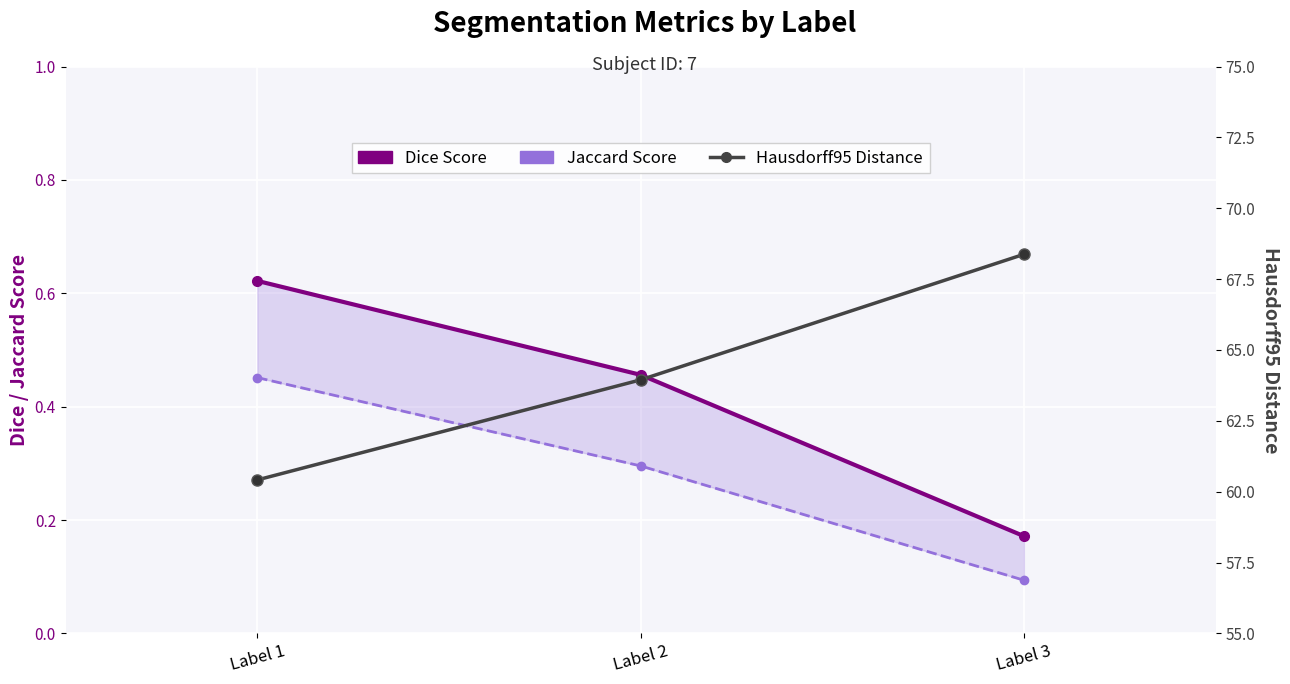

At Label 2, list the series in order from largest to smallest.

Hausdorff95 Distance, Dice Score, Jaccard Score